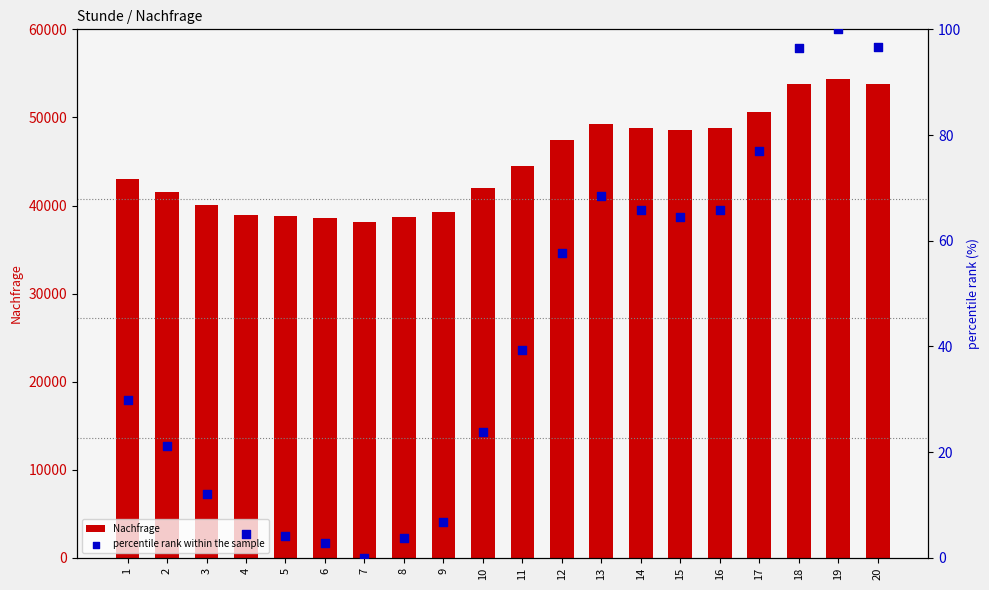

Is the value of Nachfrage at 11 greater than the value of percentile rank within the sample at 15?

Yes